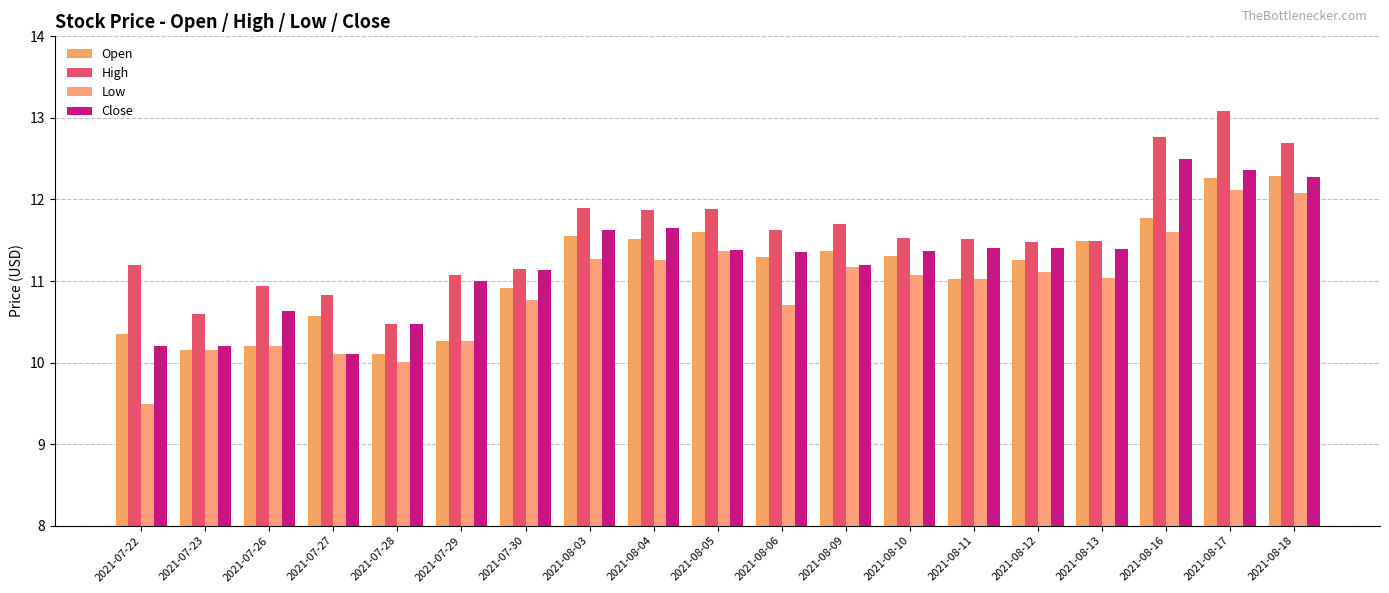

At which category does the chart reach its minimum across all series?

2021-07-22